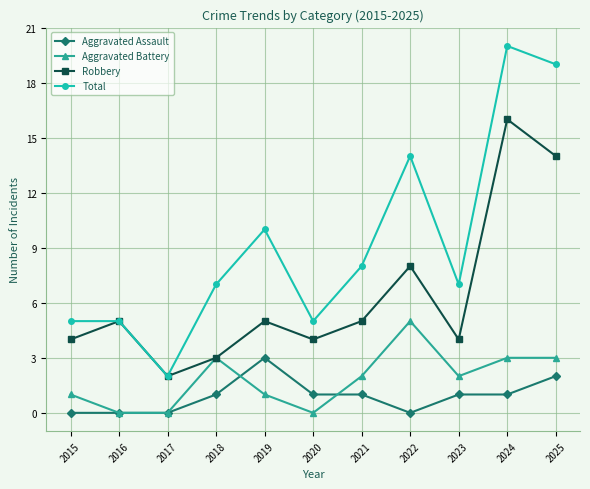

Count the Aggravated Assault values in the range 0 to 1.

9